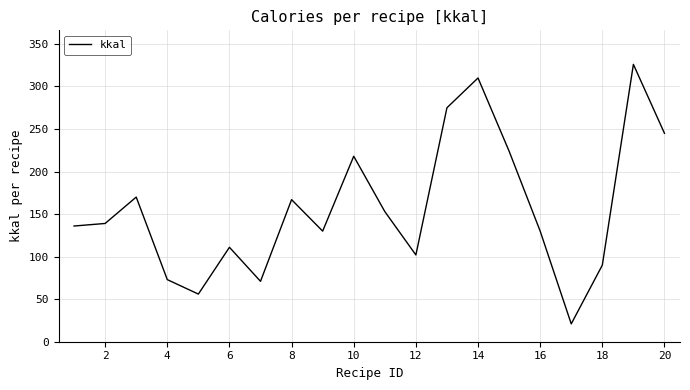

What is the smallest value displayed?

21